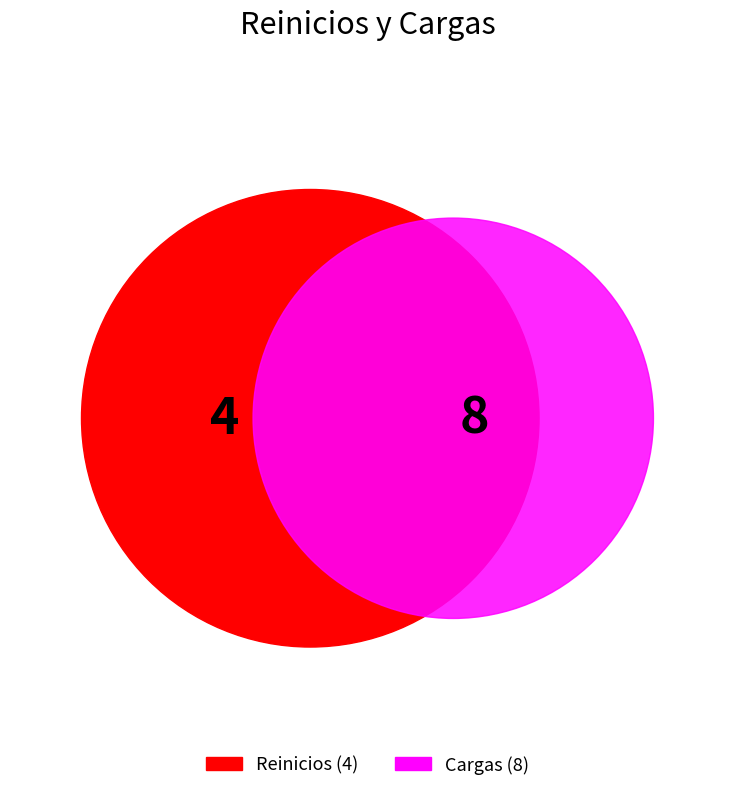

What is the change in value from Reinicios to Cargas?

+4